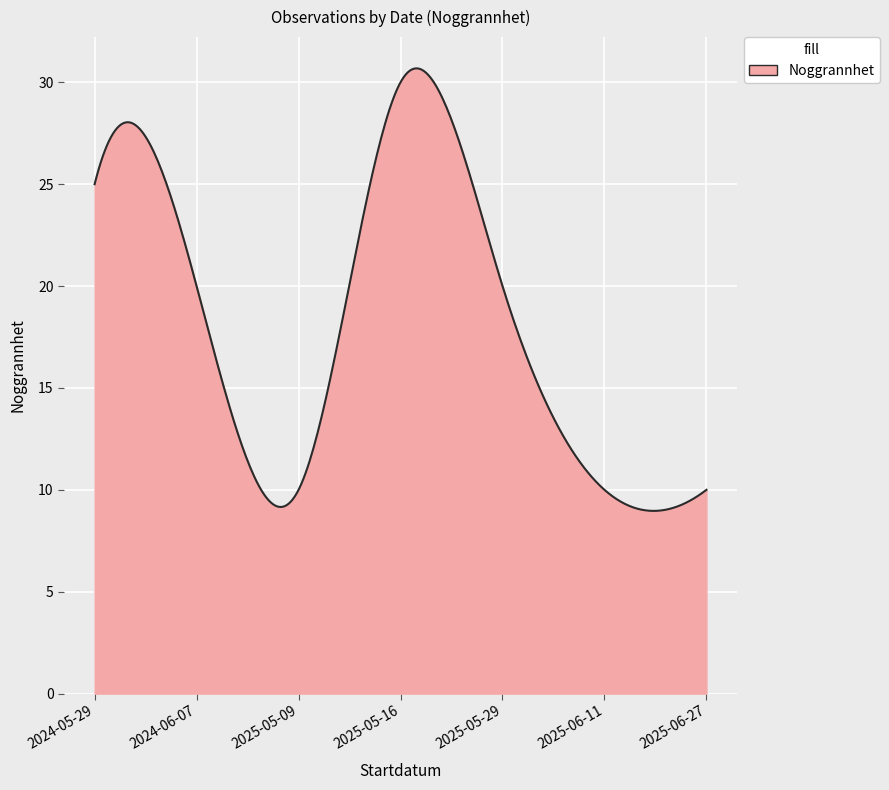

What is the difference between the maximum and minimum values?

21.7